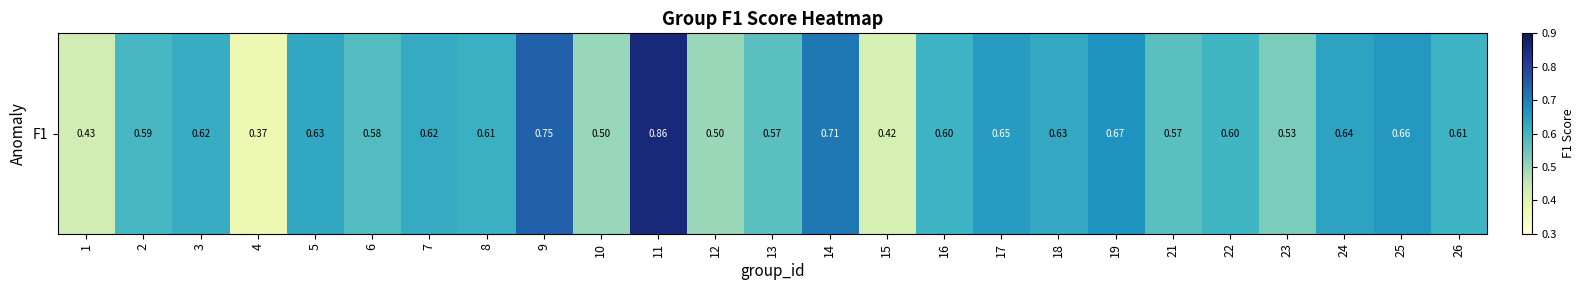

Reading right to left, extract all data points from this chart.

26=0.6	25=0.7	24=0.6	23=0.5	22=0.6	21=0.6	19=0.7	18=0.6	17=0.7	16=0.6	15=0.4	14=0.7	13=0.6	12=0.5	11=0.9	10=0.5	9=0.7	8=0.6	7=0.6	6=0.6	5=0.6	4=0.4	3=0.6	2=0.6	1=0.4